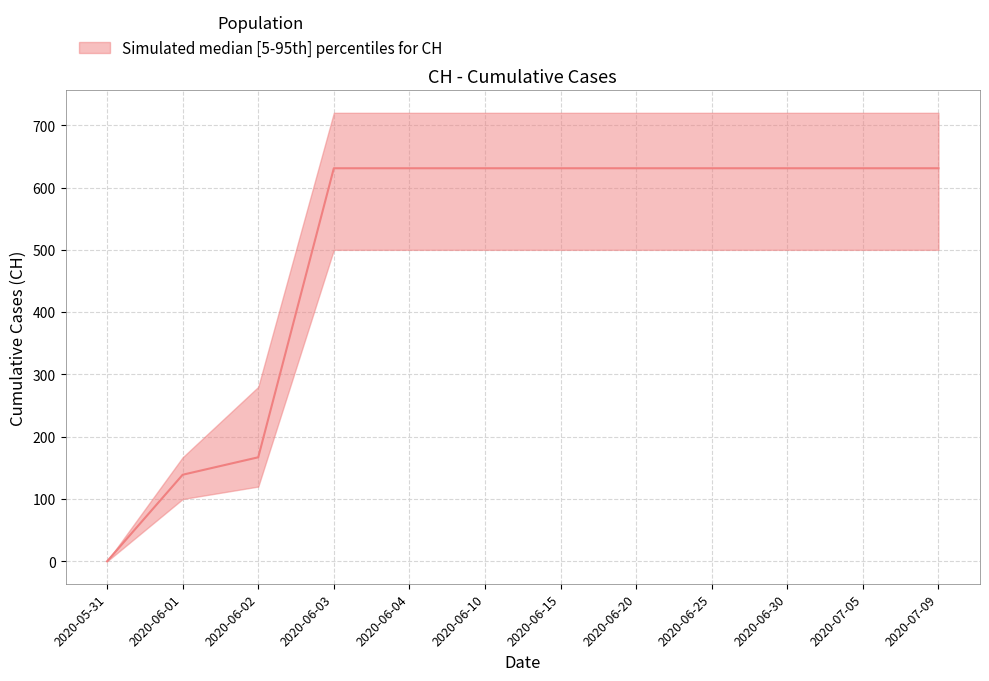

What is the difference between the second highest and minimum values?

631